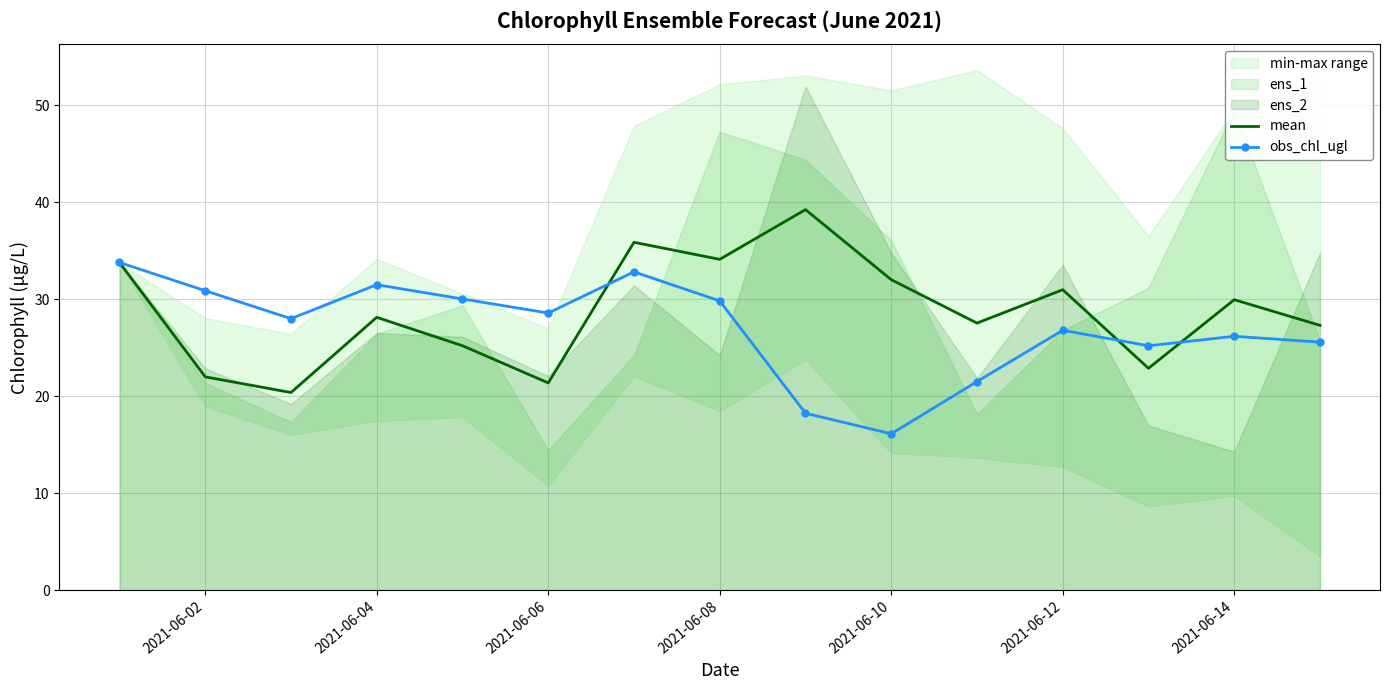

Which series has the largest total across all categories?

mean